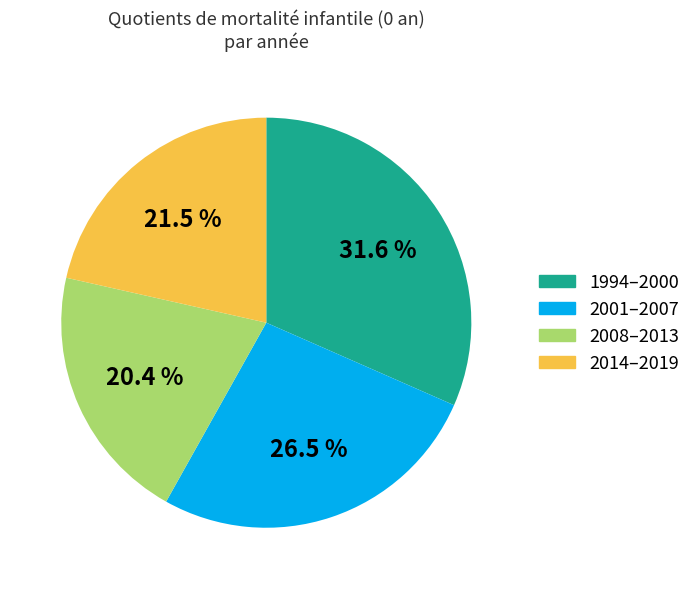

Is there a majority slice in this chart?

No